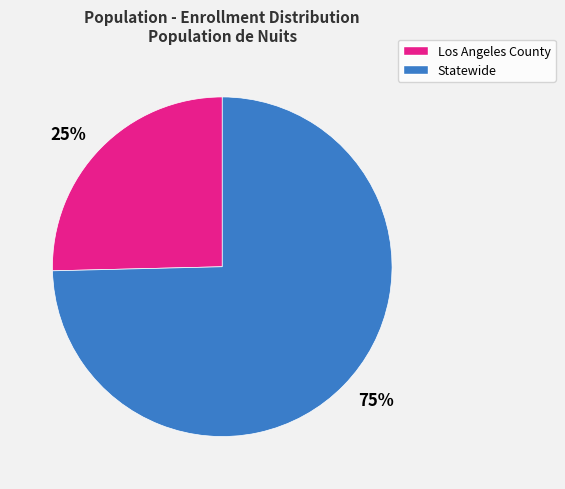

Which category has the smallest portion of the pie?

25%